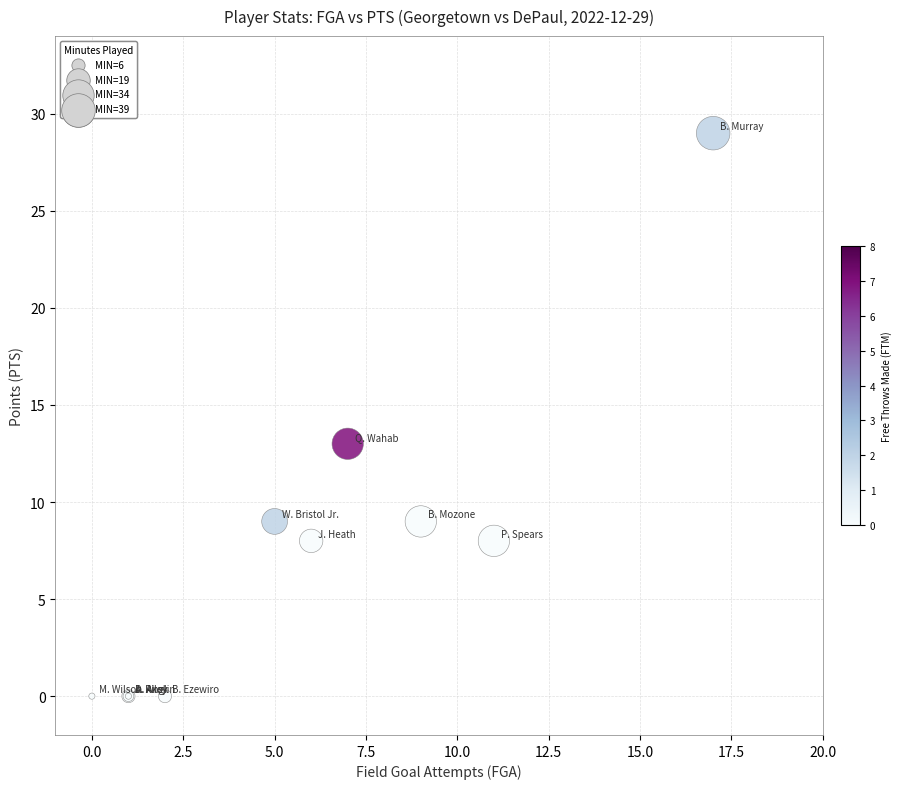

What Y value in the scatter plot is closest to 14?

13